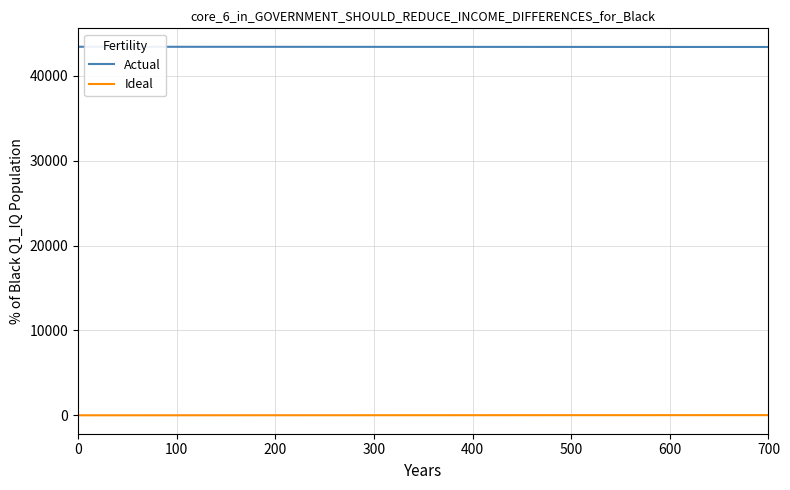

List the series in order of their peak value, lowest first.

Ideal, Actual